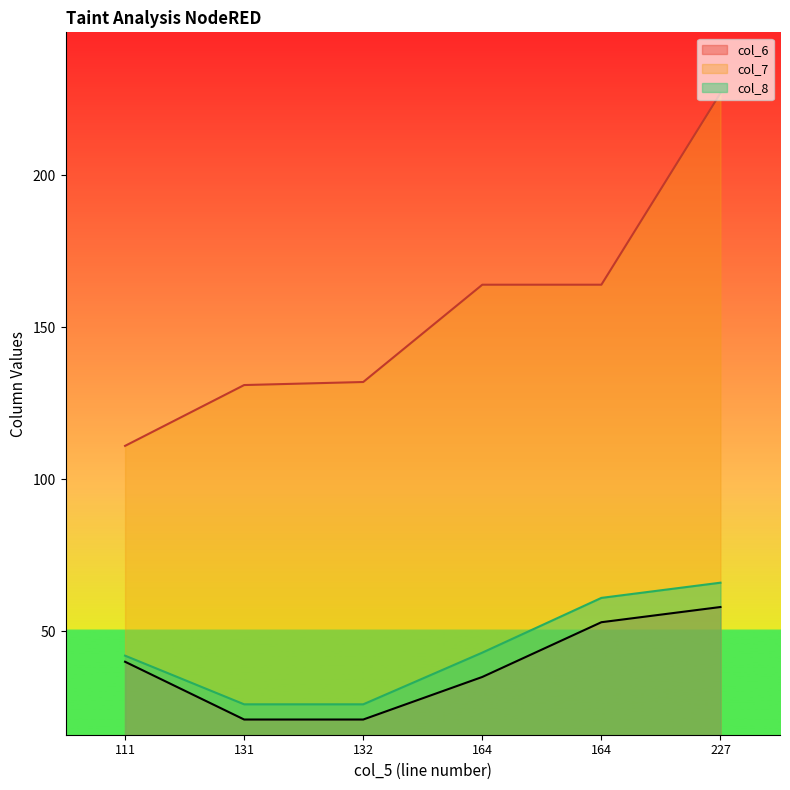

What is the difference between the highest and lowest values at 131?

110